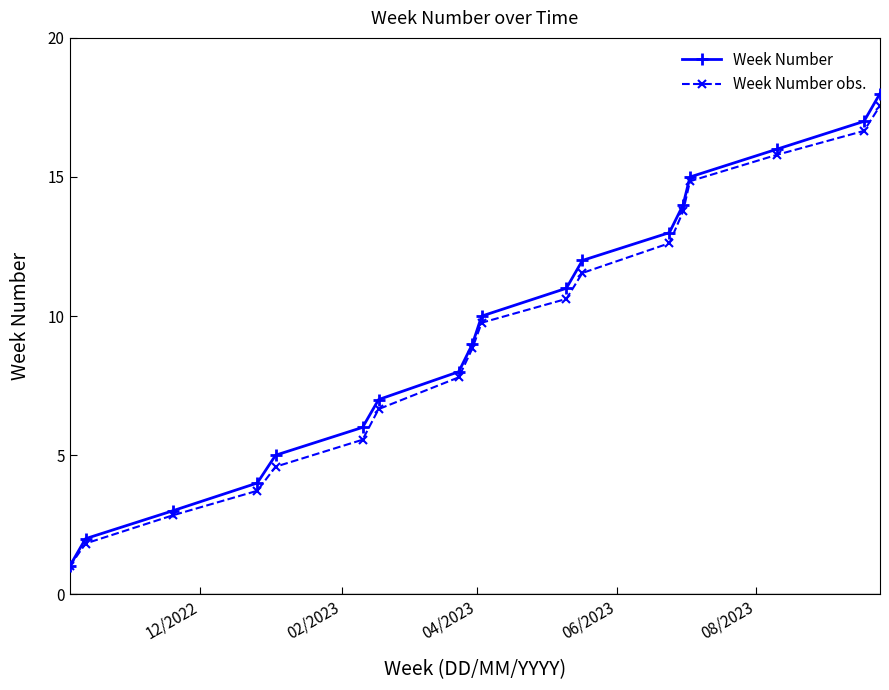

What is the value of the Week Number obs. point at the 3rd from the left?

2.8